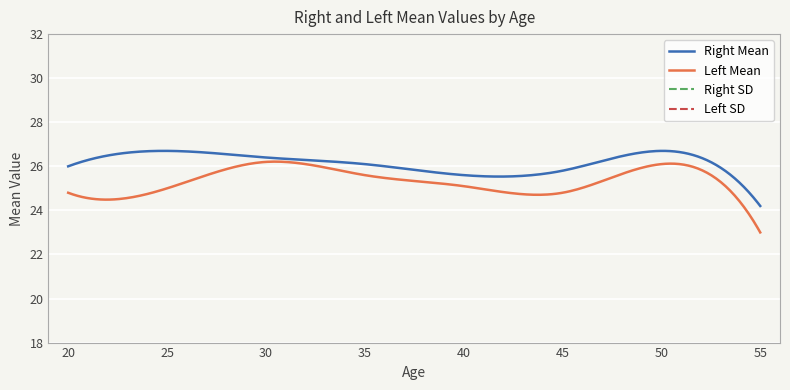

What is the minimum value for Left Mean?

23.0